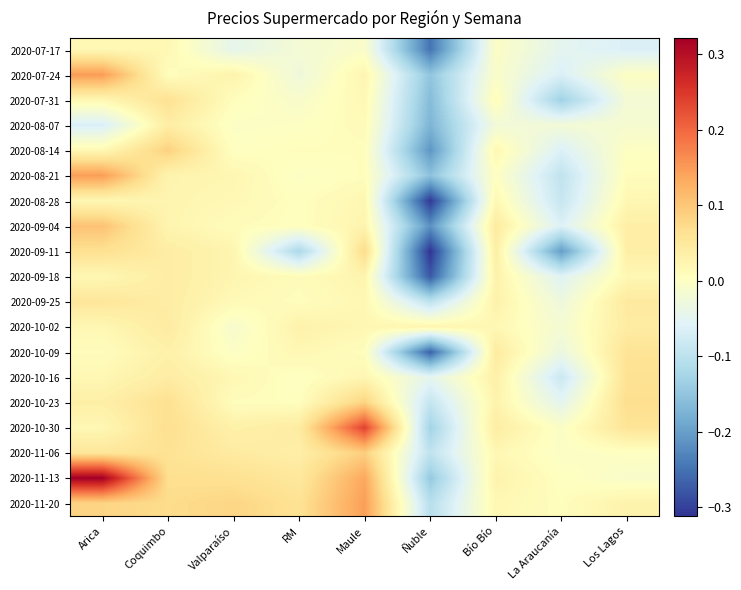

Reading left to right, transcribe all the data shown in this chart.

2020-07-17: Arica=0.0	Coquimbo=0.0	Valparaíso=-0.0	RM=-0.0	Maule=-0.0	Ñuble=-0.2	Bío Bío=-0.0	La Araucanía=-0.0	Los Lagos=-0.1
2020-07-24: Arica=0.1	Coquimbo=0.0	Valparaíso=0.0	RM=-0.0	Maule=0.0	Ñuble=-0.2	Bío Bío=-0.0	La Araucanía=-0.1	Los Lagos=0.0
2020-07-31: Arica=0.0	Coquimbo=0.1	Valparaíso=0.0	RM=-0.0	Maule=0.0	Ñuble=-0.2	Bío Bío=0.0	La Araucanía=-0.1	Los Lagos=-0.0
2020-08-07: Arica=-0.1	Coquimbo=0.0	Valparaíso=-0.0	RM=0.0	Maule=0.0	Ñuble=-0.2	Bío Bío=-0.0	La Araucanía=-0.0	Los Lagos=-0.0
2020-08-14: Arica=0.0	Coquimbo=0.1	Valparaíso=0.0	RM=0.0	Maule=0.0	Ñuble=-0.2	Bío Bío=0.0	La Araucanía=-0.1	Los Lagos=0.0
2020-08-21: Arica=0.1	Coquimbo=0.0	Valparaíso=0.0	RM=-0.0	Maule=0.0	Ñuble=-0.2	Bío Bío=0.0	La Araucanía=-0.1	Los Lagos=0.0
2020-08-28: Arica=0.0	Coquimbo=0.0	Valparaíso=0.0	RM=0.0	Maule=0.0	Ñuble=-0.3	Bío Bío=0.0	La Araucanía=-0.1	Los Lagos=0.0
2020-09-04: Arica=0.1	Coquimbo=0.0	Valparaíso=0.0	RM=0.0	Maule=0.0	Ñuble=-0.2	Bío Bío=0.0	La Araucanía=-0.1	Los Lagos=0.0
2020-09-11: Arica=0.1	Coquimbo=0.0	Valparaíso=0.0	RM=-0.1	Maule=0.1	Ñuble=-0.3	Bío Bío=0.0	La Araucanía=-0.2	Los Lagos=0.0
2020-09-18: Arica=0.0	Coquimbo=0.0	Valparaíso=0.0	RM=0.0	Maule=0.0	Ñuble=-0.3	Bío Bío=0.0	La Araucanía=-0.1	Los Lagos=0.0
2020-09-25: Arica=0.1	Coquimbo=0.0	Valparaíso=0.0	RM=0.0	Maule=0.0	Ñuble=-0.1	Bío Bío=0.0	La Araucanía=-0.0	Los Lagos=0.0
2020-10-02: Arica=0.0	Coquimbo=0.0	Valparaíso=-0.0	RM=0.0	Maule=0.0	Ñuble=0.0	Bío Bío=0.0	La Araucanía=-0.0	Los Lagos=0.0
2020-10-09: Arica=0.0	Coquimbo=0.0	Valparaíso=-0.0	RM=0.0	Maule=0.0	Ñuble=-0.3	Bío Bío=0.0	La Araucanía=-0.0	Los Lagos=0.1
2020-10-16: Arica=0.0	Coquimbo=0.0	Valparaíso=0.0	RM=0.0	Maule=0.0	Ñuble=-0.0	Bío Bío=0.0	La Araucanía=-0.1	Los Lagos=0.1
2020-10-23: Arica=0.0	Coquimbo=0.1	Valparaíso=0.0	RM=0.0	Maule=0.1	Ñuble=-0.1	Bío Bío=0.0	La Araucanía=-0.0	Los Lagos=0.1
2020-10-30: Arica=0.0	Coquimbo=0.1	Valparaíso=0.0	RM=0.0	Maule=0.2	Ñuble=-0.1	Bío Bío=0.0	La Araucanía=-0.0	Los Lagos=0.1
2020-11-06: Arica=0.1	Coquimbo=0.1	Valparaíso=0.0	RM=0.0	Maule=0.1	Ñuble=-0.1	Bío Bío=0.0	La Araucanía=-0.0	Los Lagos=0.0
2020-11-13: Arica=0.3	Coquimbo=0.1	Valparaíso=0.1	RM=0.1	Maule=0.1	Ñuble=-0.1	Bío Bío=0.0	La Araucanía=0.0	Los Lagos=-0.0
2020-11-20: Arica=0.1	Coquimbo=0.1	Valparaíso=0.1	RM=0.1	Maule=0.1	Ñuble=-0.1	Bío Bío=0.0	La Araucanía=0.0	Los Lagos=0.0